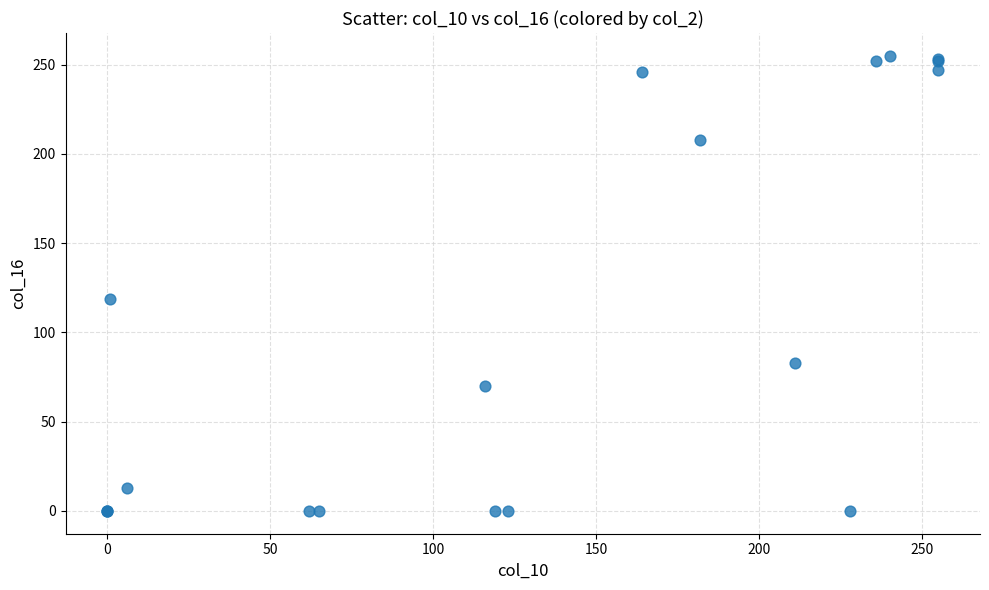

What Y value in the scatter plot is closest to 127?

119